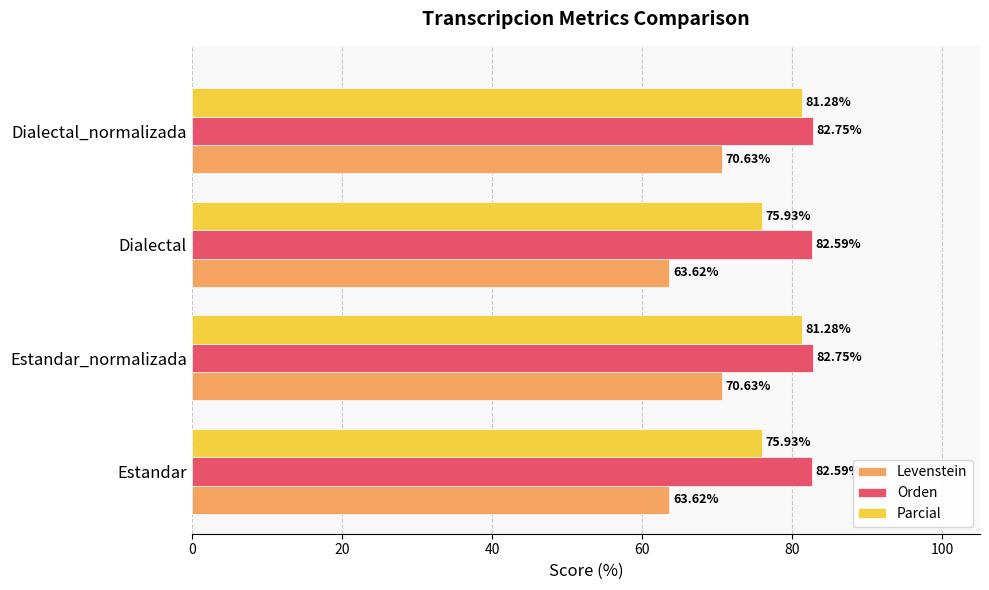

What is the difference between the maximum and minimum values in the Parcial series?

5.3